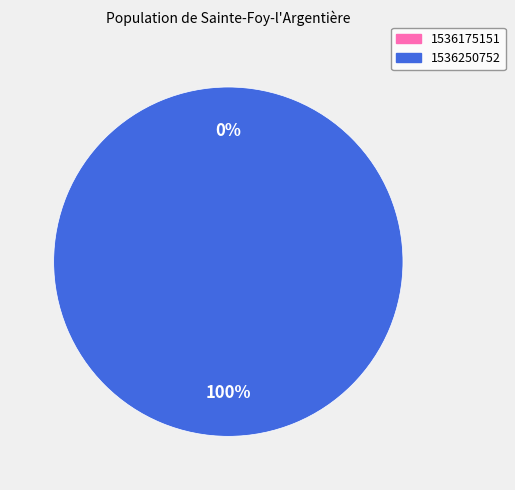

Rank the categories by value from lowest to highest.

1536175151, 1536250752